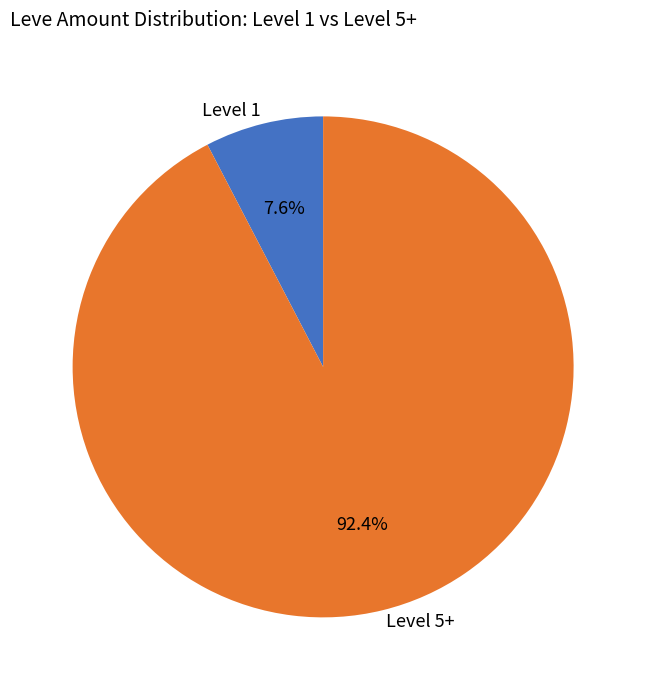

Which slice is the largest?

Level 5+